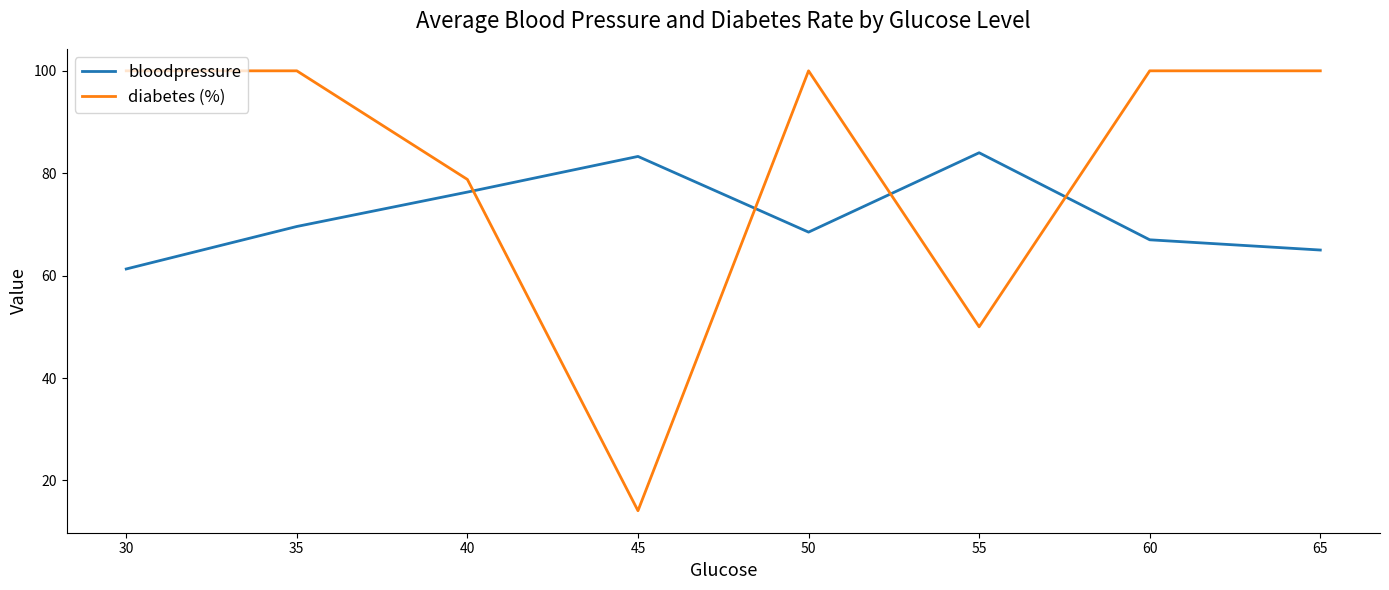

Which series ends up on top after the final intersection of bloodpressure and diabetes (%)?

diabetes (%)